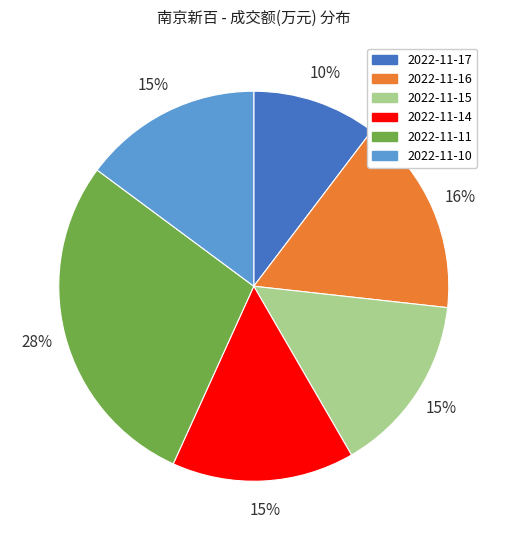

To the nearest percent, what is the difference between the largest and smallest slice percentages?

18%